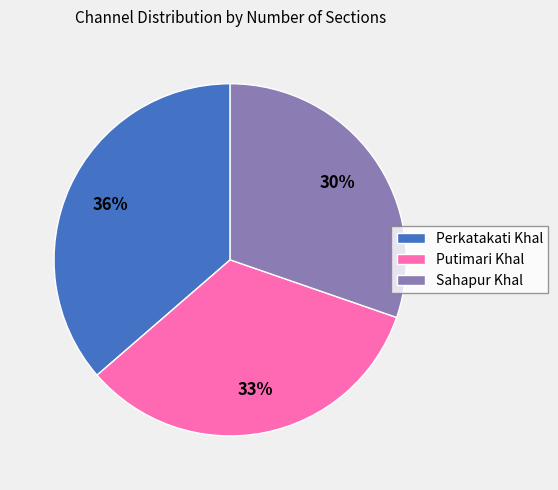

Which has a higher value, Perkatakati Khal or Sahapur Khal?

Perkatakati Khal